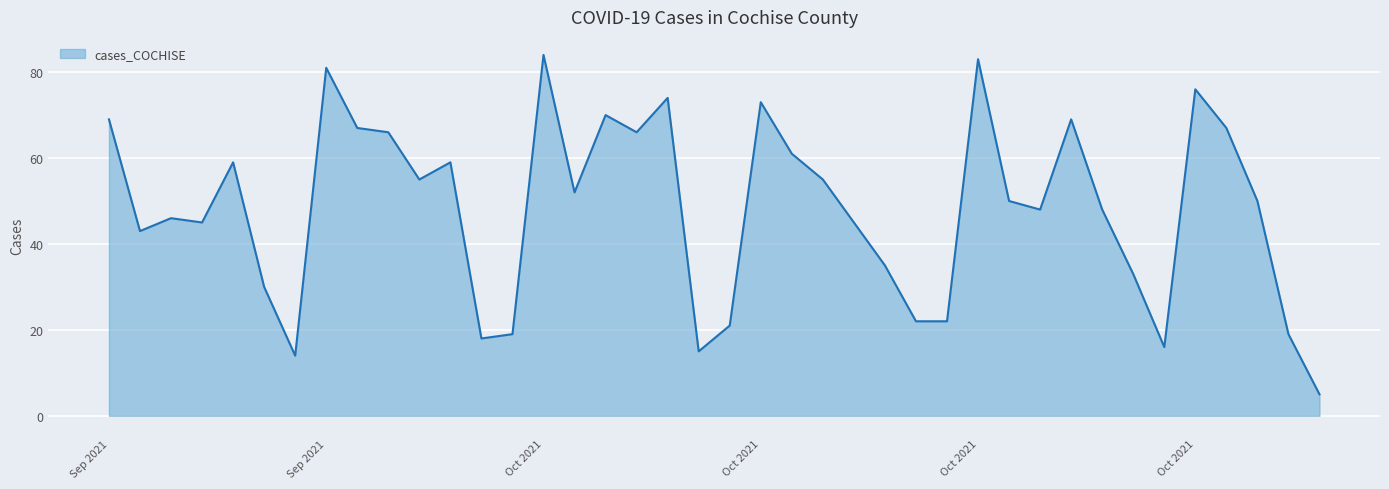

What is the smallest value displayed?

5